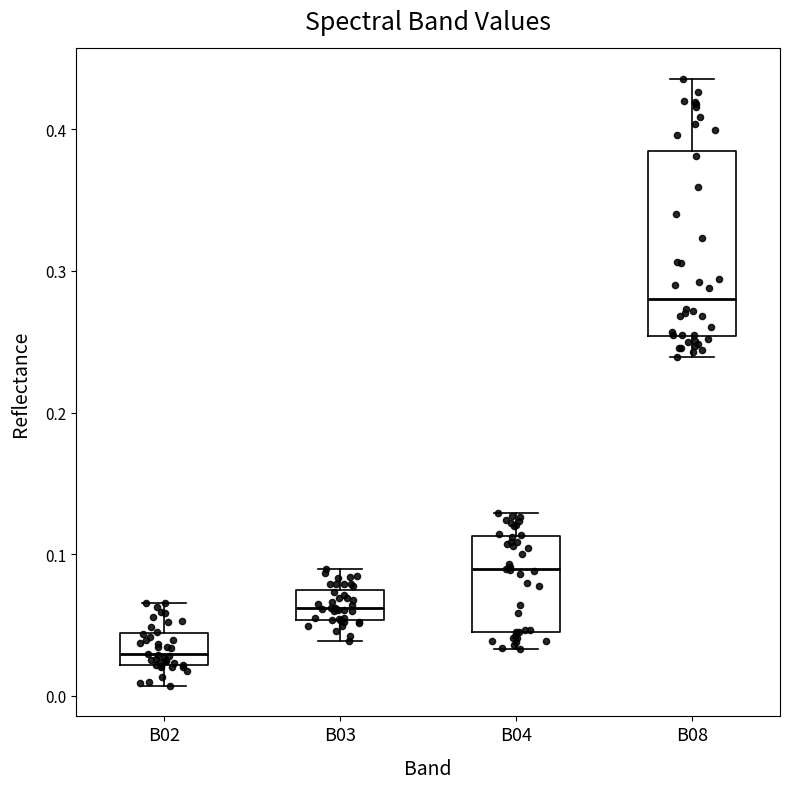

Where does the lower whisker of the box for B03 end on the y-axis? The values are not printed on the chart, so give them approximately, as read against the axis.

0.04